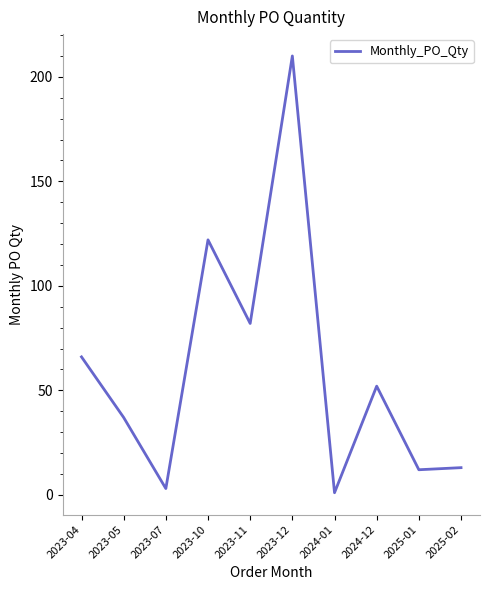

The chart shows a value of 21 at 2025-02. True or false?

False